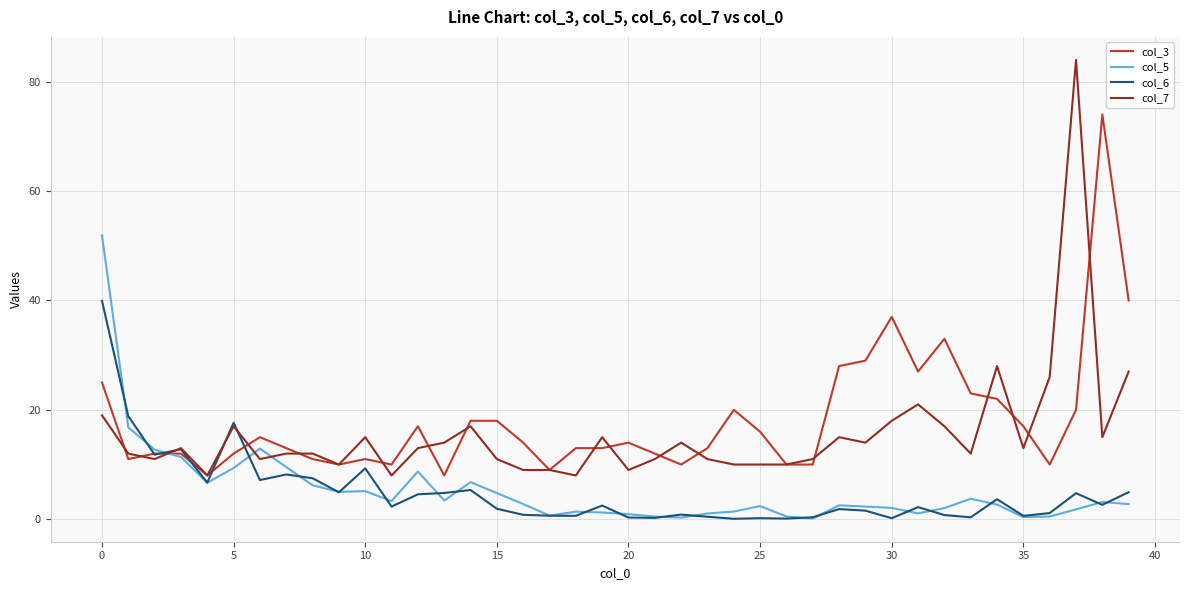

True or false: col_5 and col_7 intersect in this chart.

True